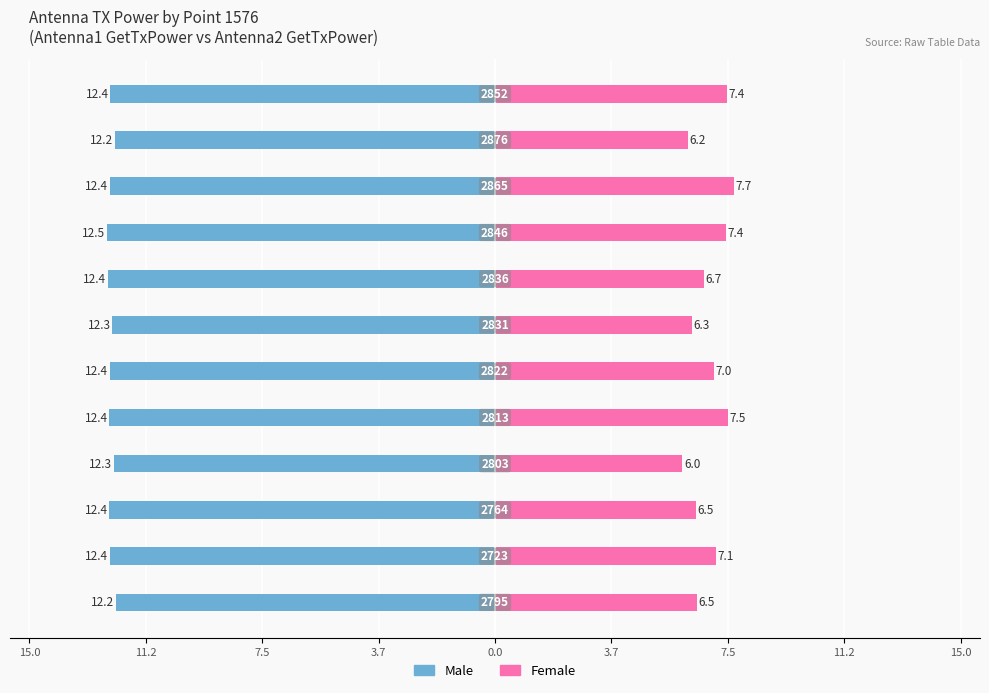

The value of Female at 15.0 is 3.1. True or false?

False